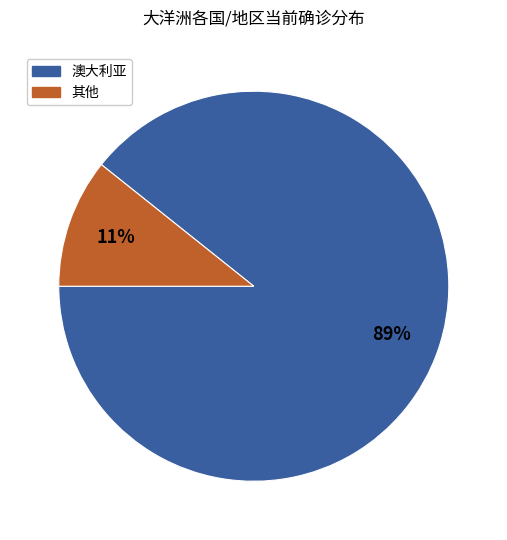

Do 澳大利亚 and 其他 together represent more than half of the pie?

Yes